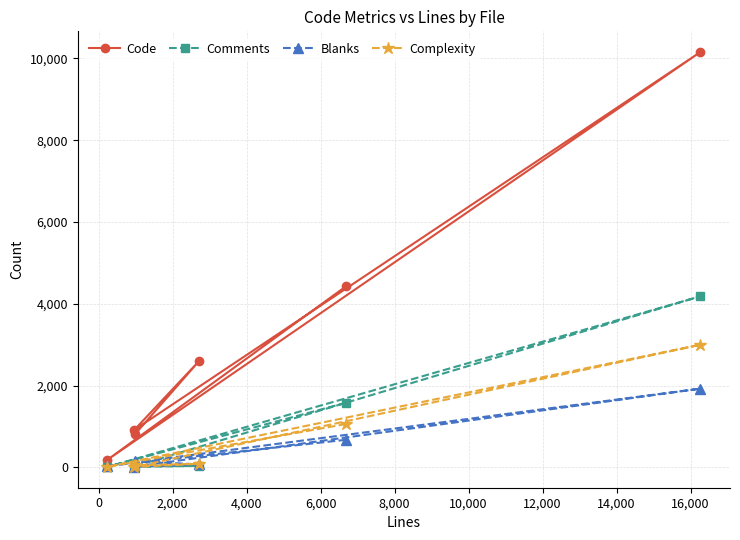

How many values in the Code series exceed 2598?

2